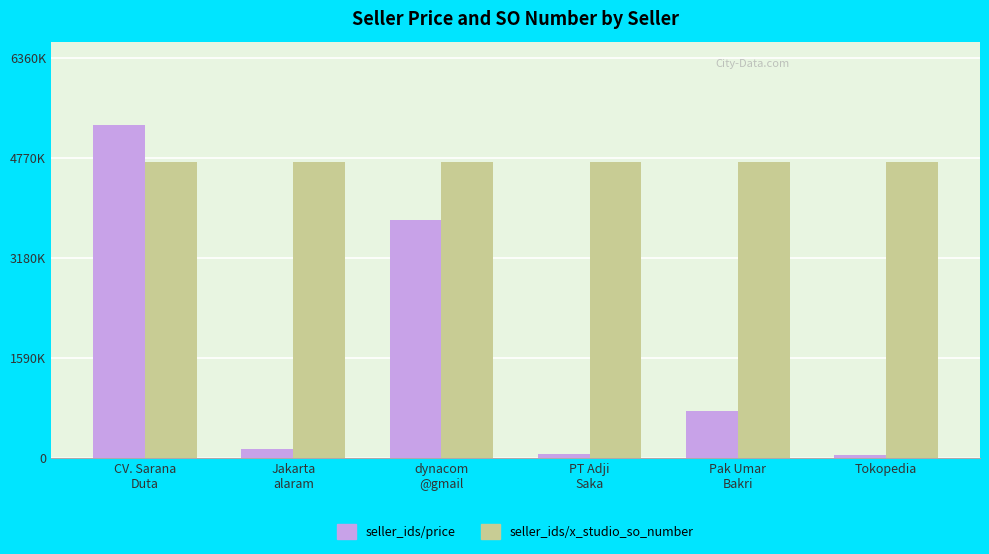

Which series has the largest total across all categories?

seller_ids/x_studio_so_number